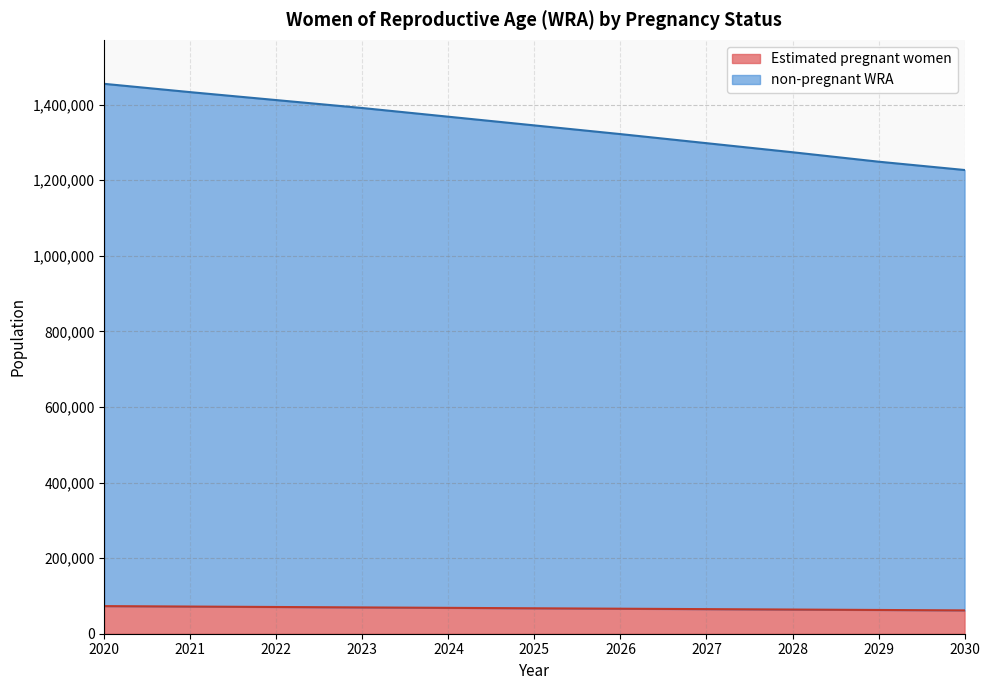

True or false: non-pregnant WRA and Estimated pregnant women cross at least once.

False